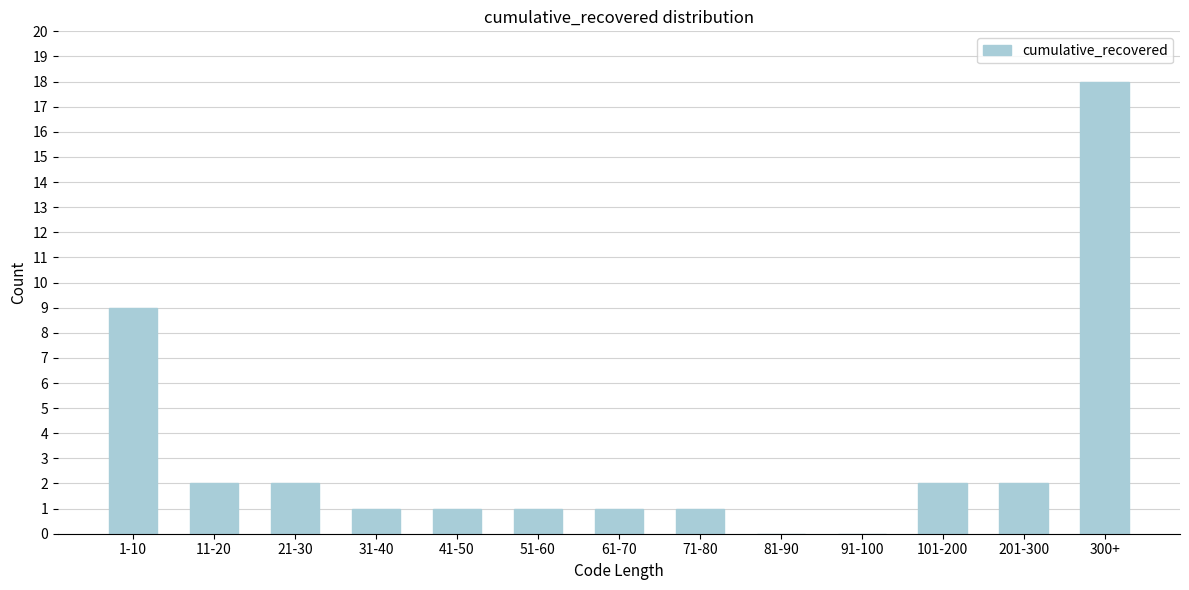

Reading left to right, list all the values displayed in this chart.

1-10=9	11-20=2	21-30=2	31-40=1	41-50=1	51-60=1	61-70=1	71-80=1	81-90=0	91-100=0	101-200=2	201-300=2	300+=18